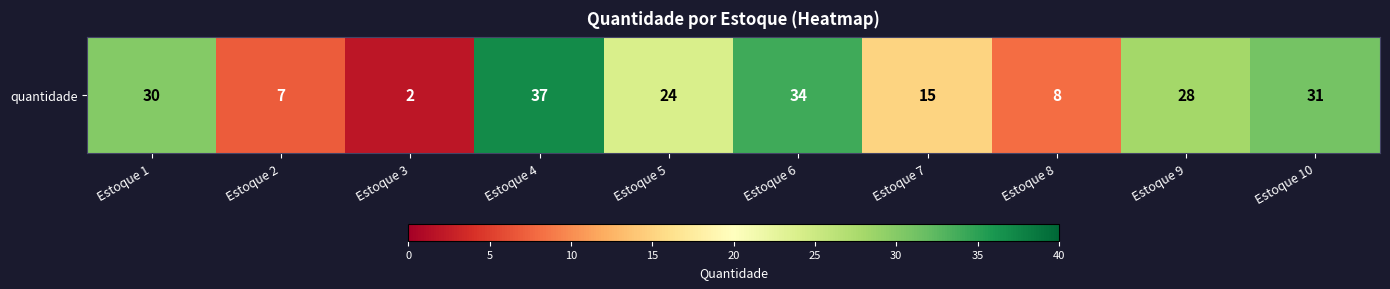

List the labels in order of value, smallest first.

Estoque 3, Estoque 2, Estoque 8, Estoque 7, Estoque 5, Estoque 9, Estoque 1, Estoque 10, Estoque 6, Estoque 4